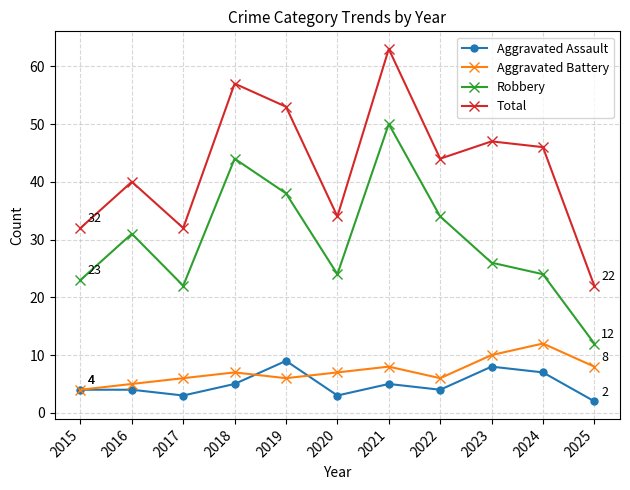

Which label corresponds to the largest value in the chart?

2021